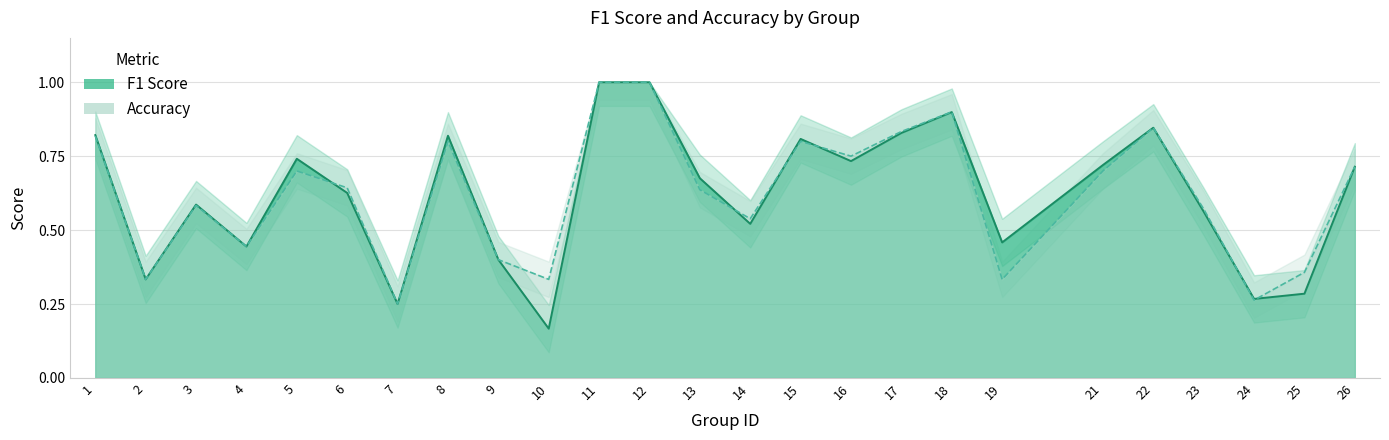

True or false: accuracy has more than 0 points higher than both neighbors.

True